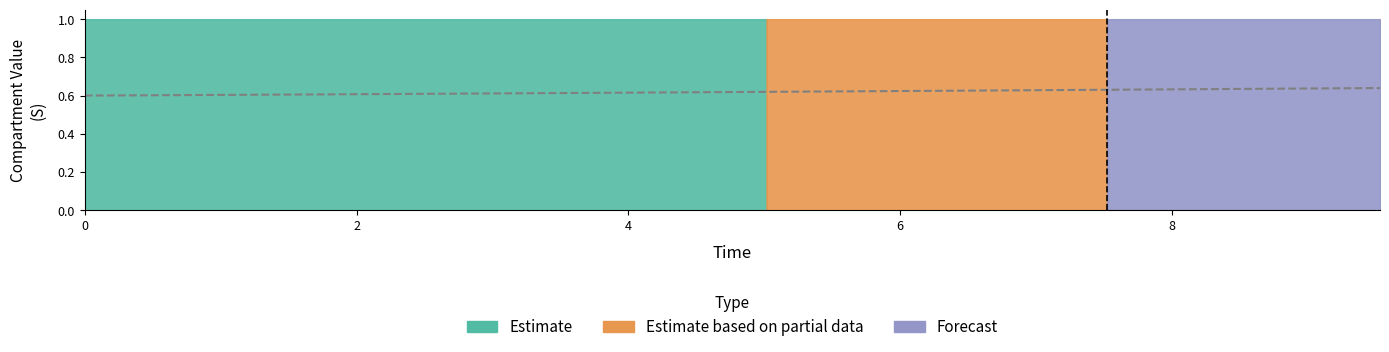

True or false: the data has more than 0 interior local peaks.

False